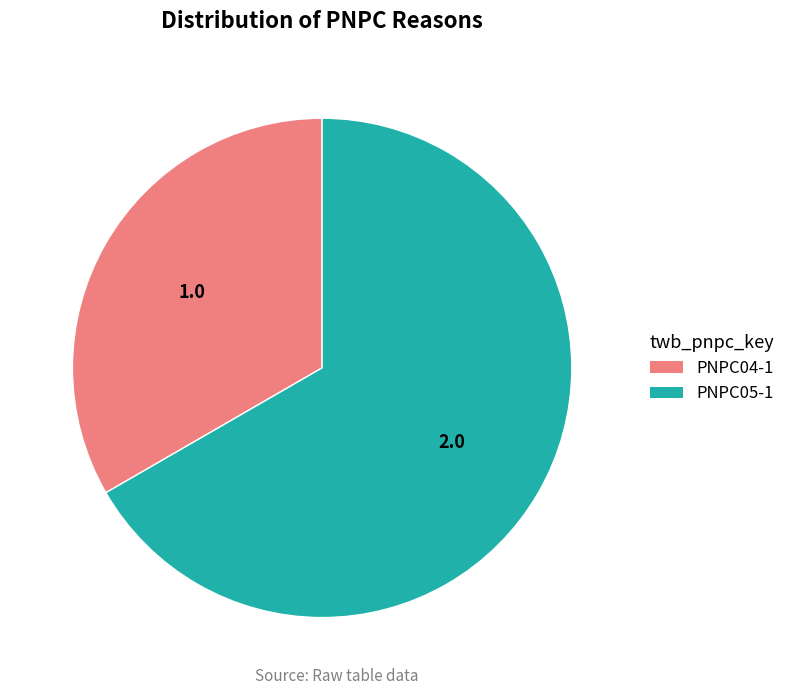

Approximately how many times larger is the value at PNPC05-1 compared to PNPC04-1?

2.0